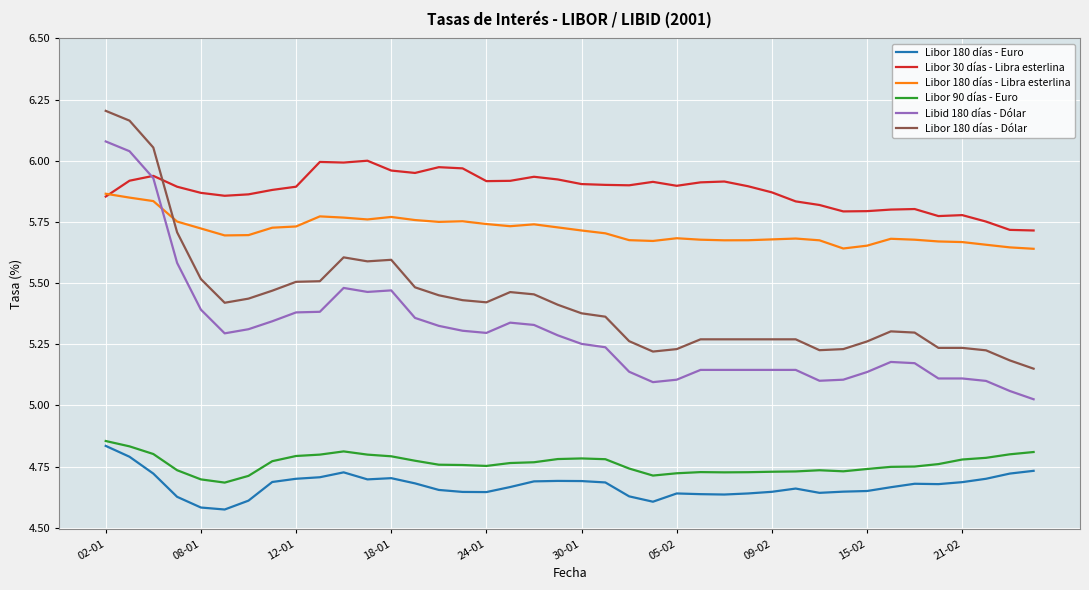

Which series has the largest total across all categories?

Libor 30 días - Libra esterlina